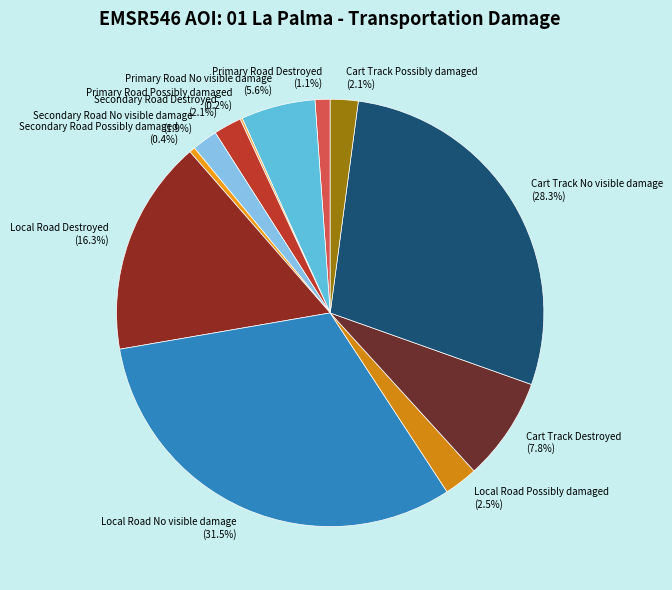

To the nearest percent, what portion does Cart Track Destroyed represent?

8%